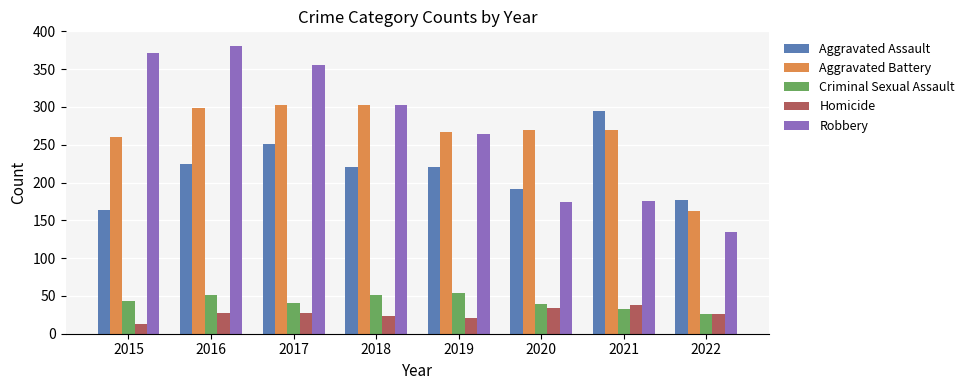

What is the value of the Aggravated Assault bar at the 5th from the left?

220